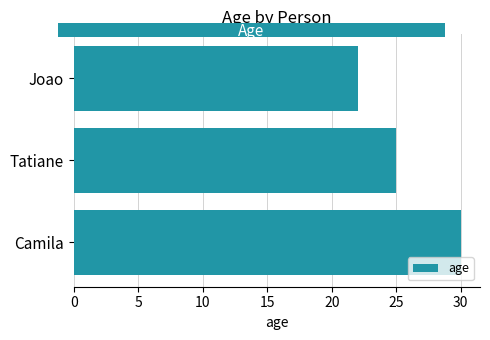

What is the maximum value shown in the chart?

30